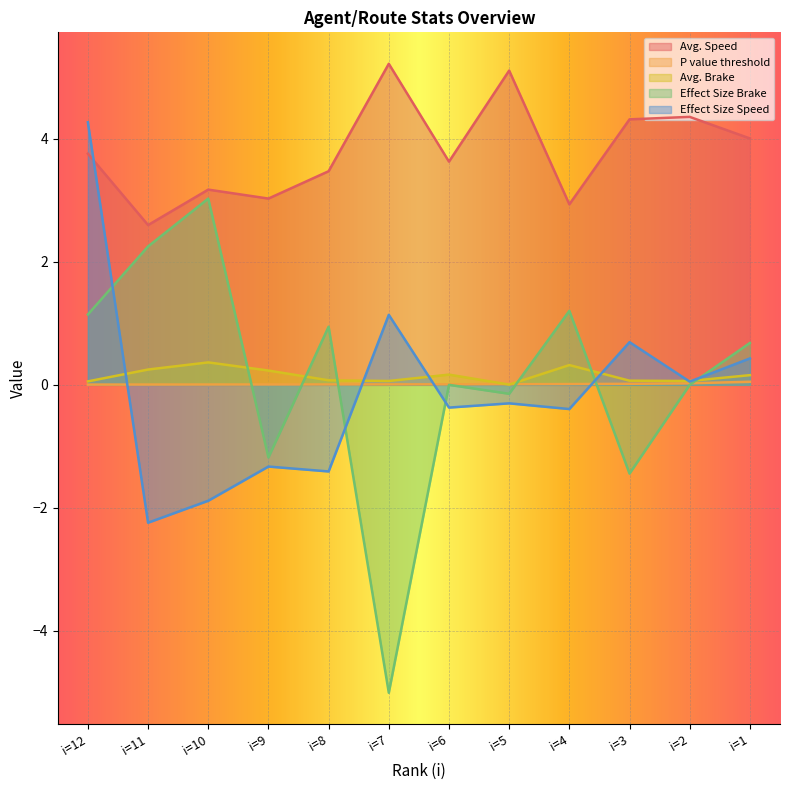

What is the maximum value for P value threshold?

0.1